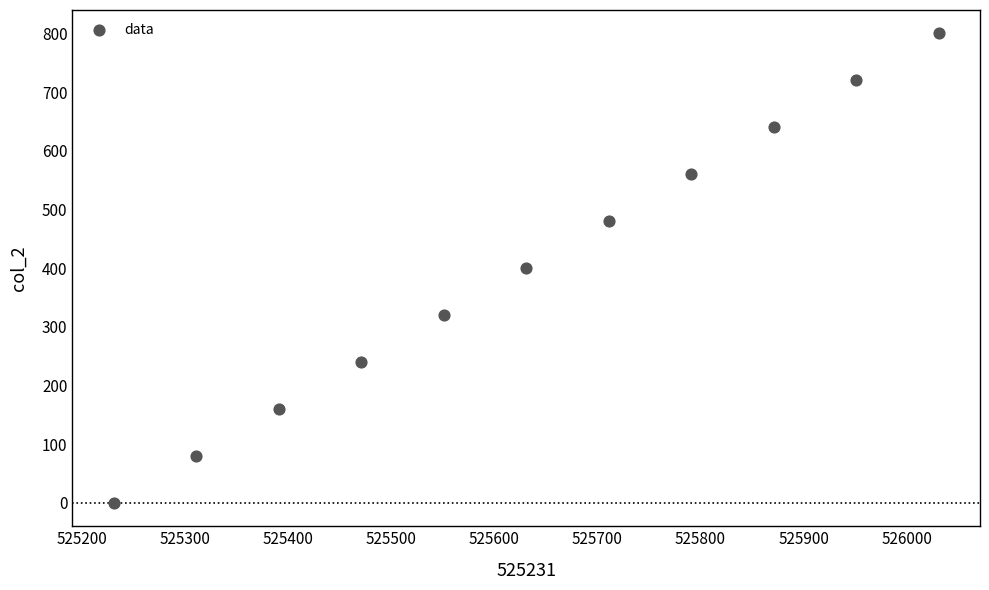

What is the range of Y values (max minus min)?

800